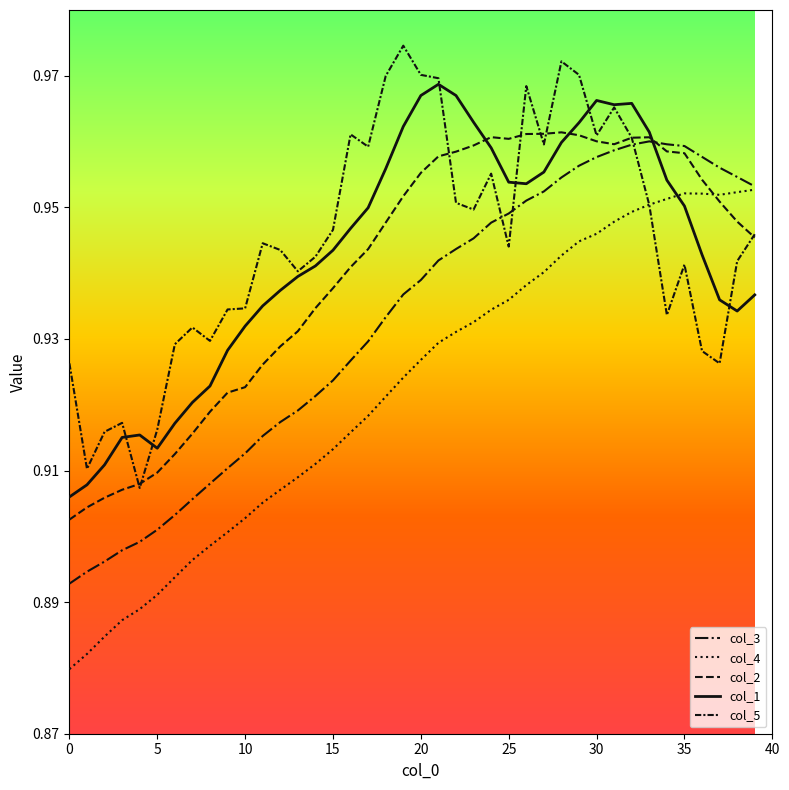

What is the minimum value for col_1?

0.9